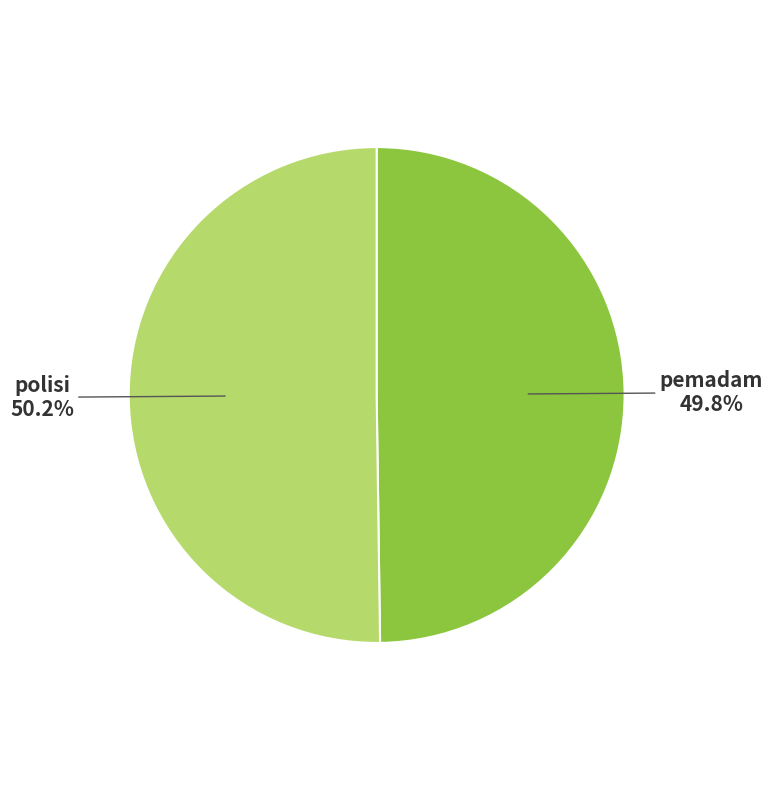

Does any single category account for the majority?

Yes